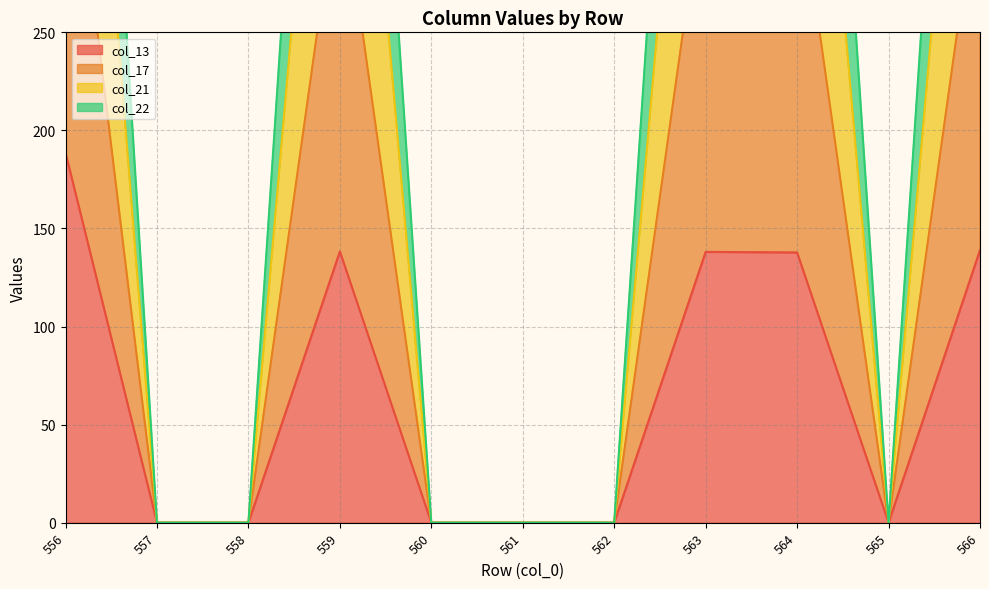

How many values in the col_22 series exceed 0?

5